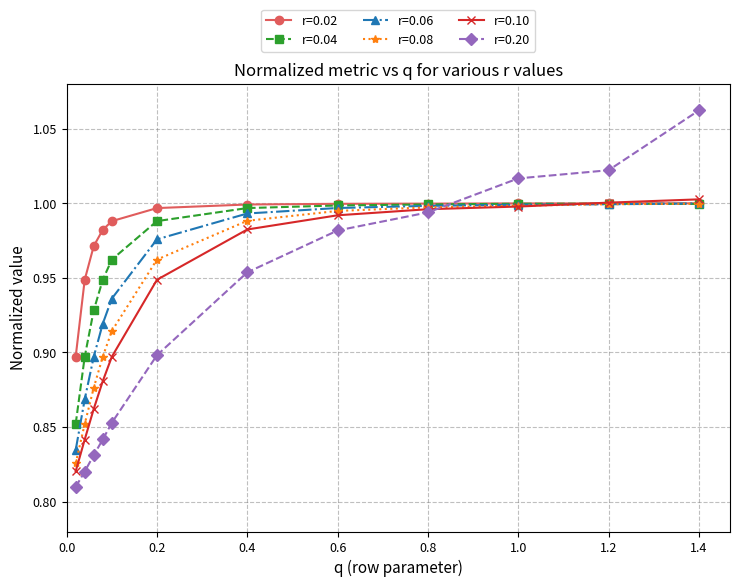

How many lines are shown in the chart?

6